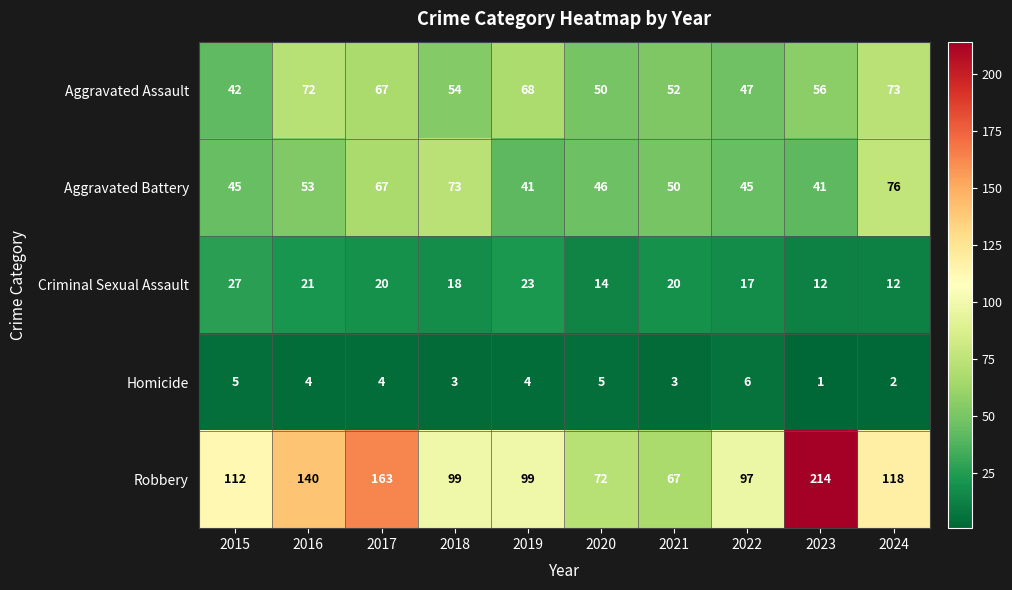

What is the spread (max minus min) of values at 2019?

95